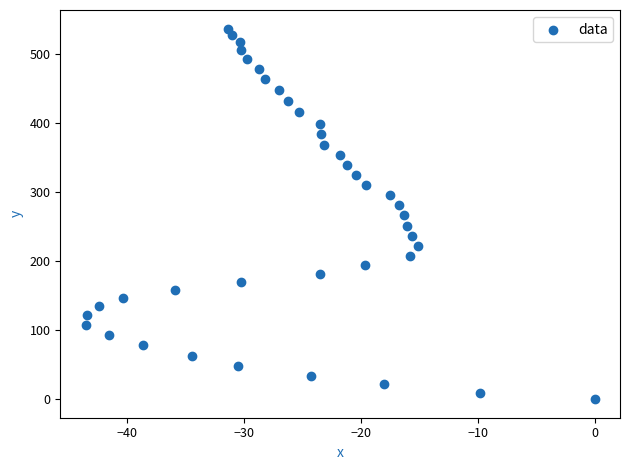

What is the range of X values (max minus min)?

43.5